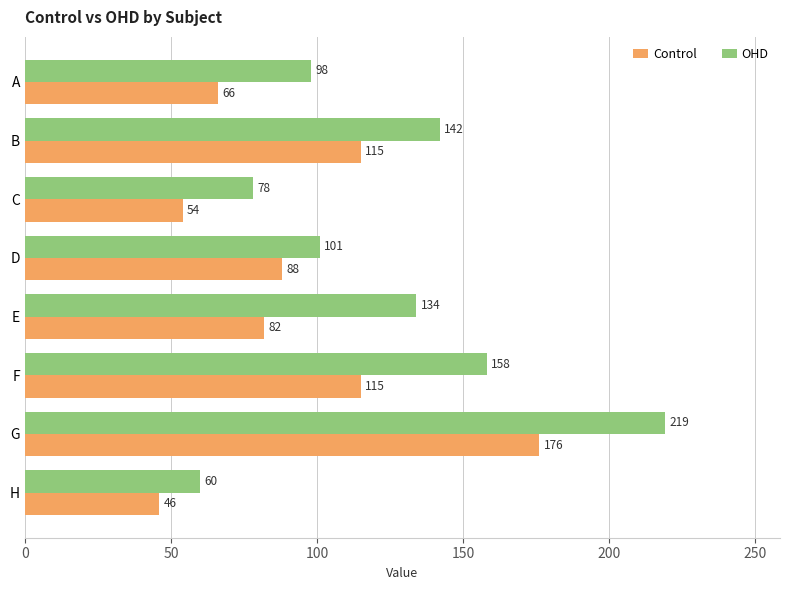

What is the minimum value for Control?

46